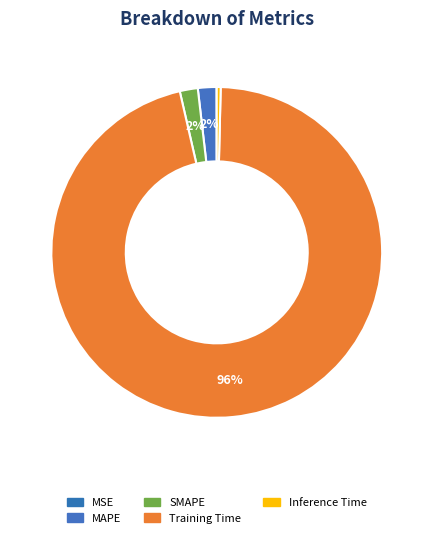

Which slice is the largest?

Training Time